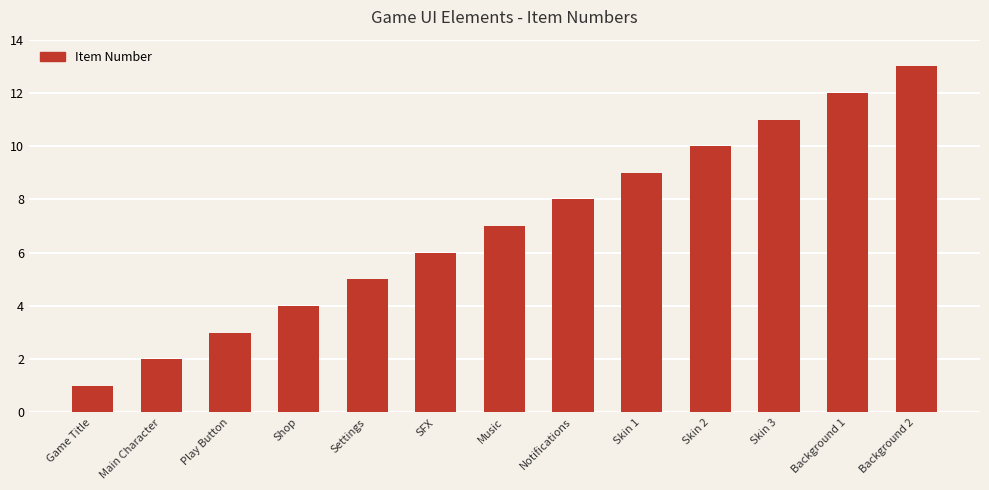

What is the value of the 8th bar from the left?

8